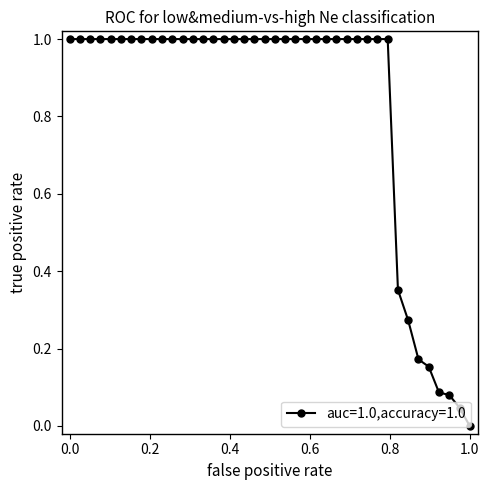

What is the difference between the maximum and minimum values?

1.0